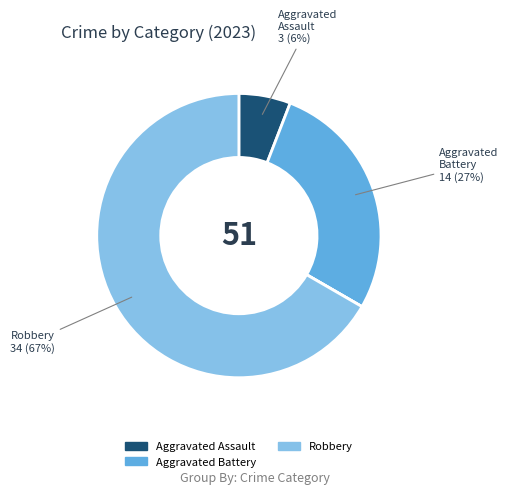

To the nearest percent, what is the difference between the largest and smallest slice percentages?

67%